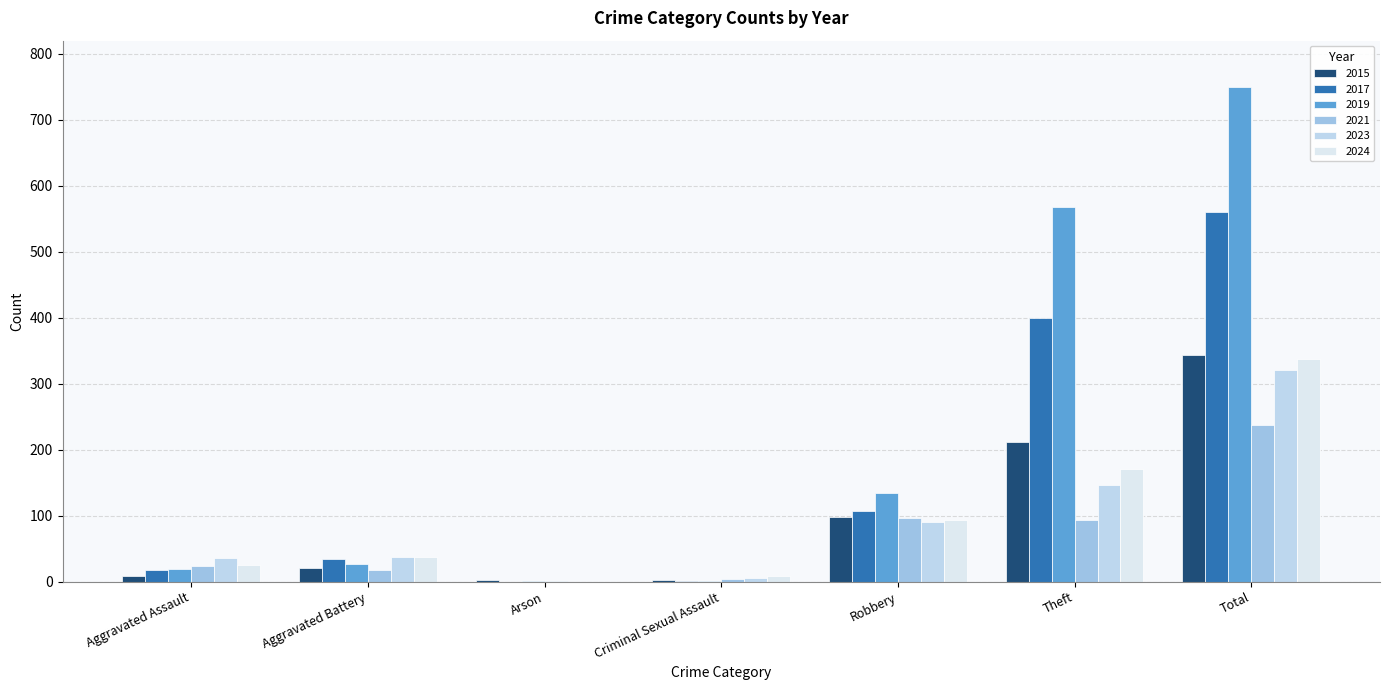

Which series has the widest spread of values?

2019